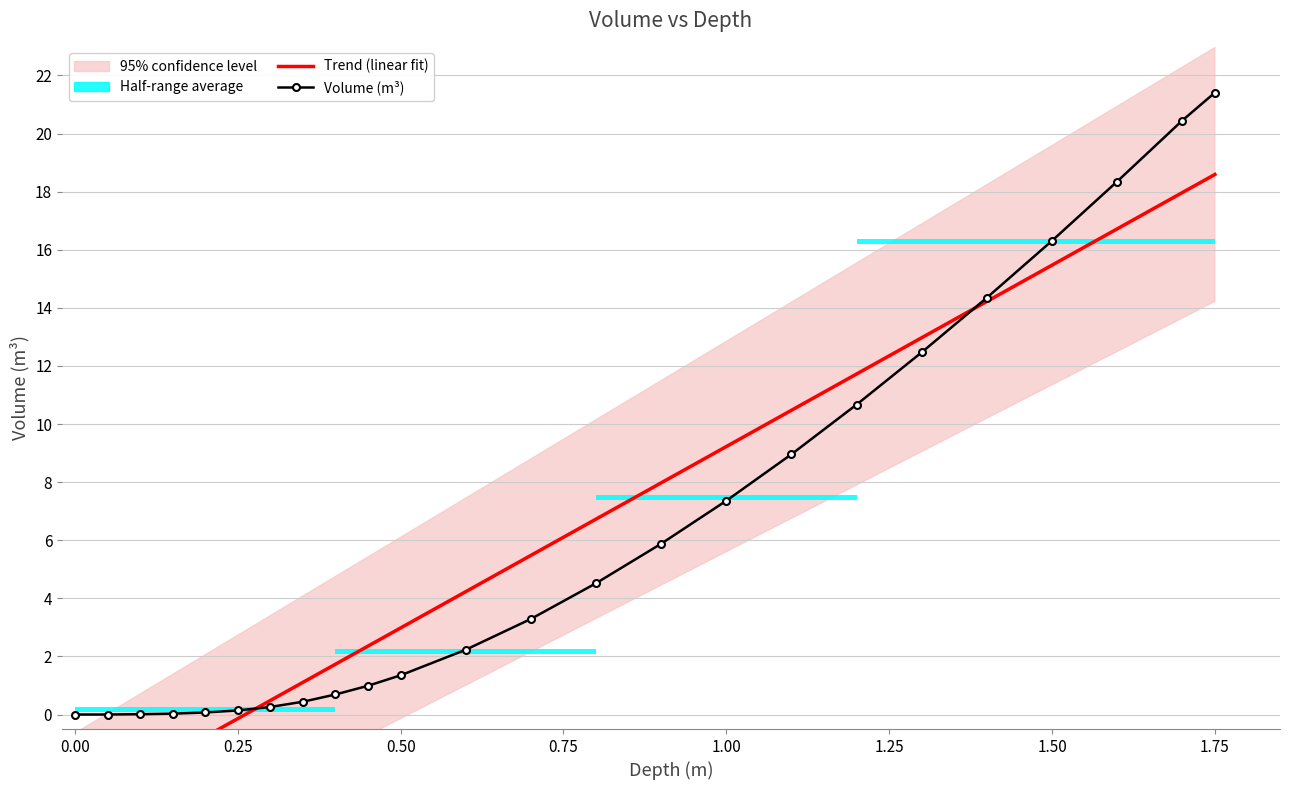

How many distinct data groups are displayed?

1